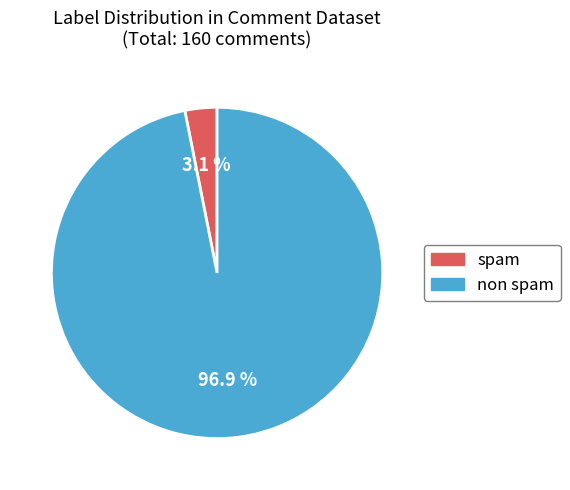

What is the largest slice in the pie chart?

non spam